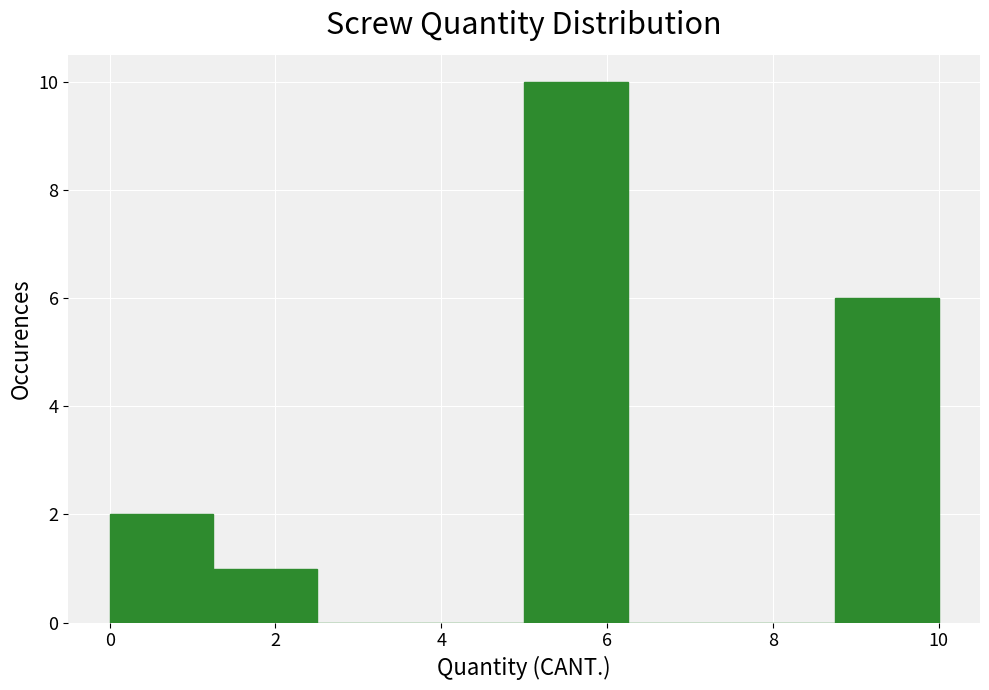

How tall is the bar that spans 5.00 to 6.25 on the x-axis? Neither the bar edges nor the heights are printed on the chart, so give them approximately, as read against the axes.

10